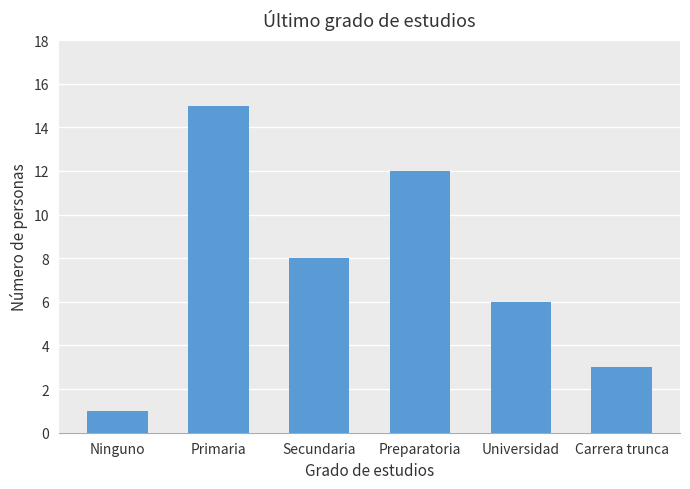

What is the difference between the maximum and minimum values?

14